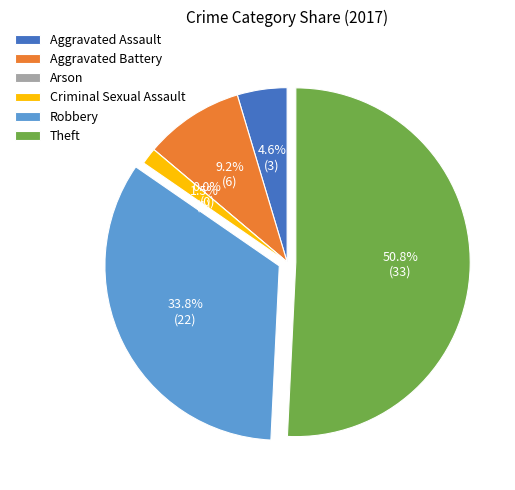

Rank the categories by value from lowest to highest.

Arson, Criminal Sexual Assault, Aggravated Assault, Aggravated Battery, Robbery, Theft